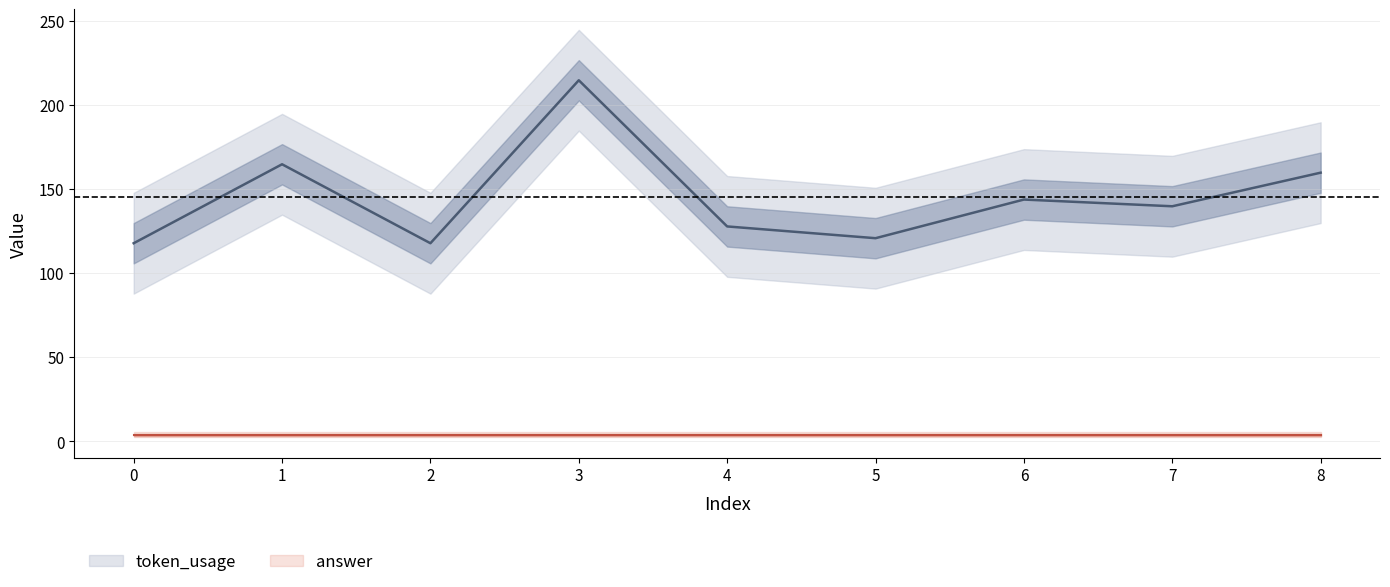

How many values are below 140?

4